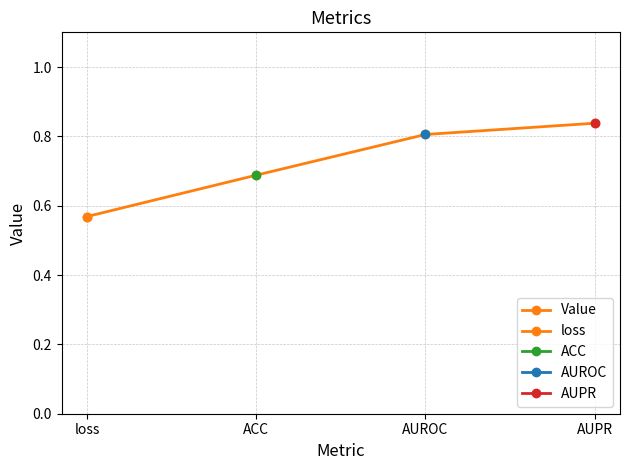

What is the difference between the values at AUROC and ACC?

0.1